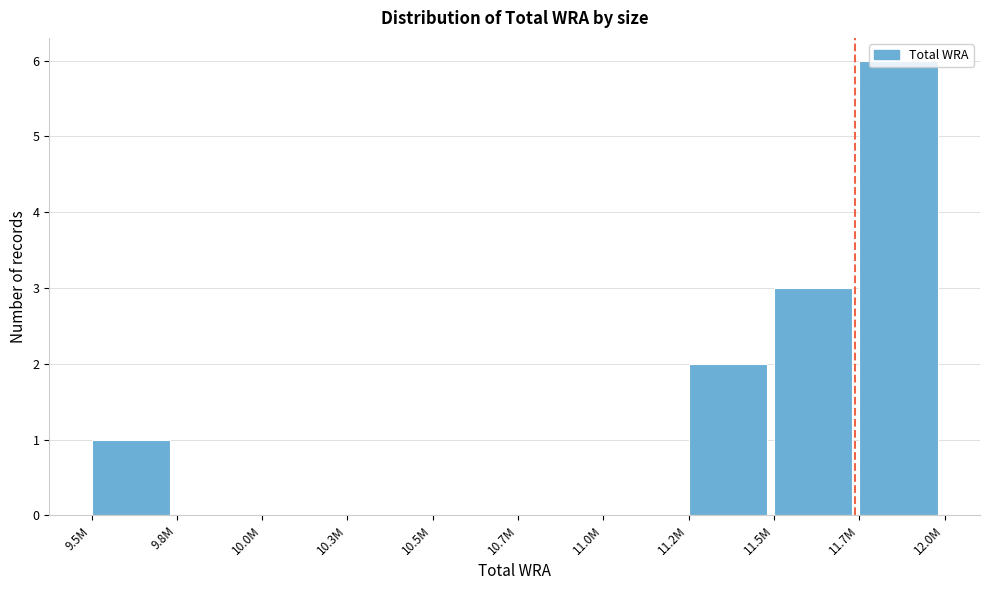

The chart shows a value of 0 at 9.8M. True or false?

True